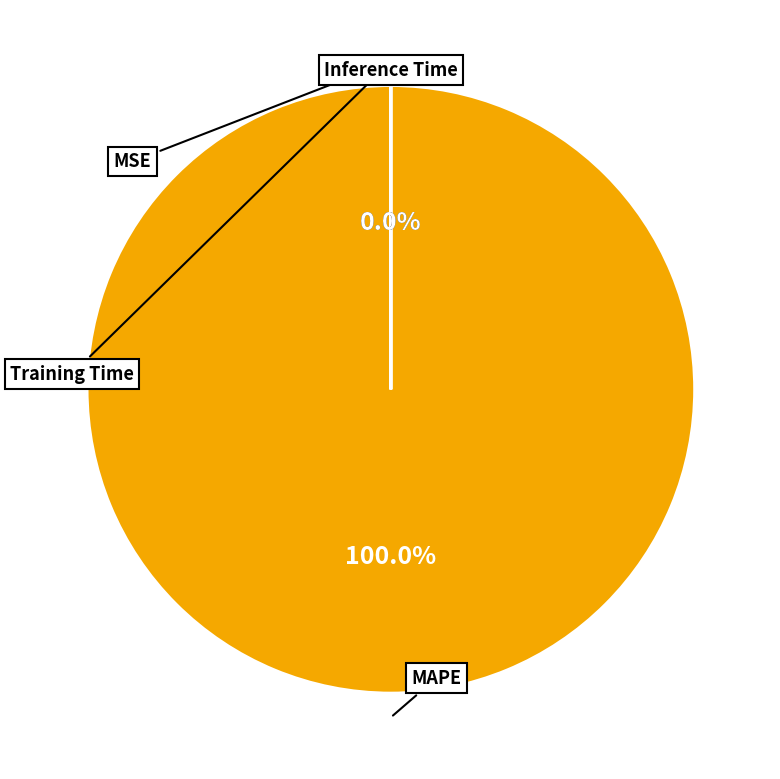

Is there a majority slice in this chart?

Yes